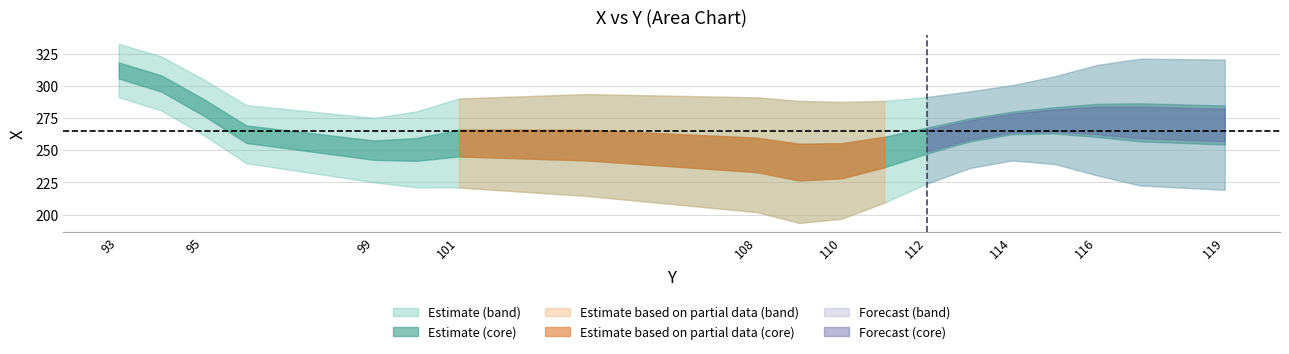

True or false: upper has a value of 54 at 100.

False